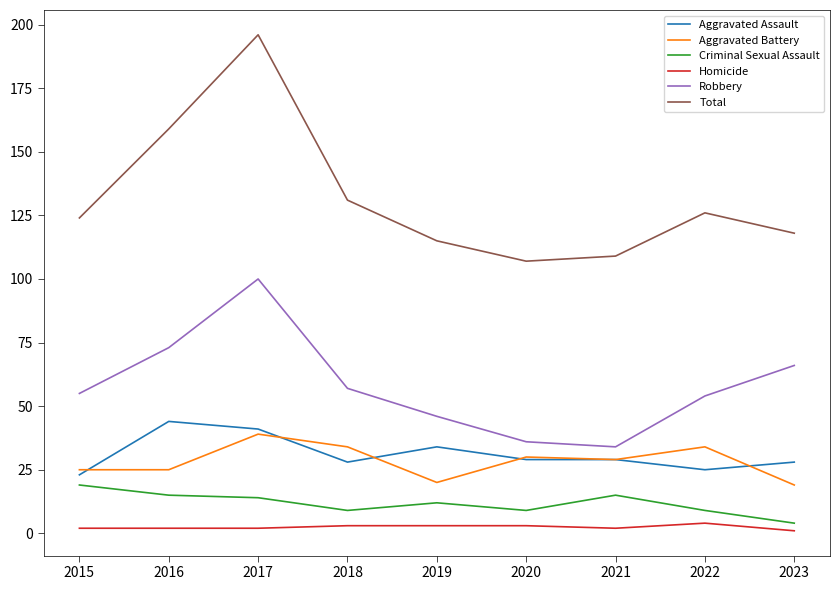

Rank the series by their maximum value, from lowest to highest.

Homicide, Criminal Sexual Assault, Aggravated Battery, Aggravated Assault, Robbery, Total